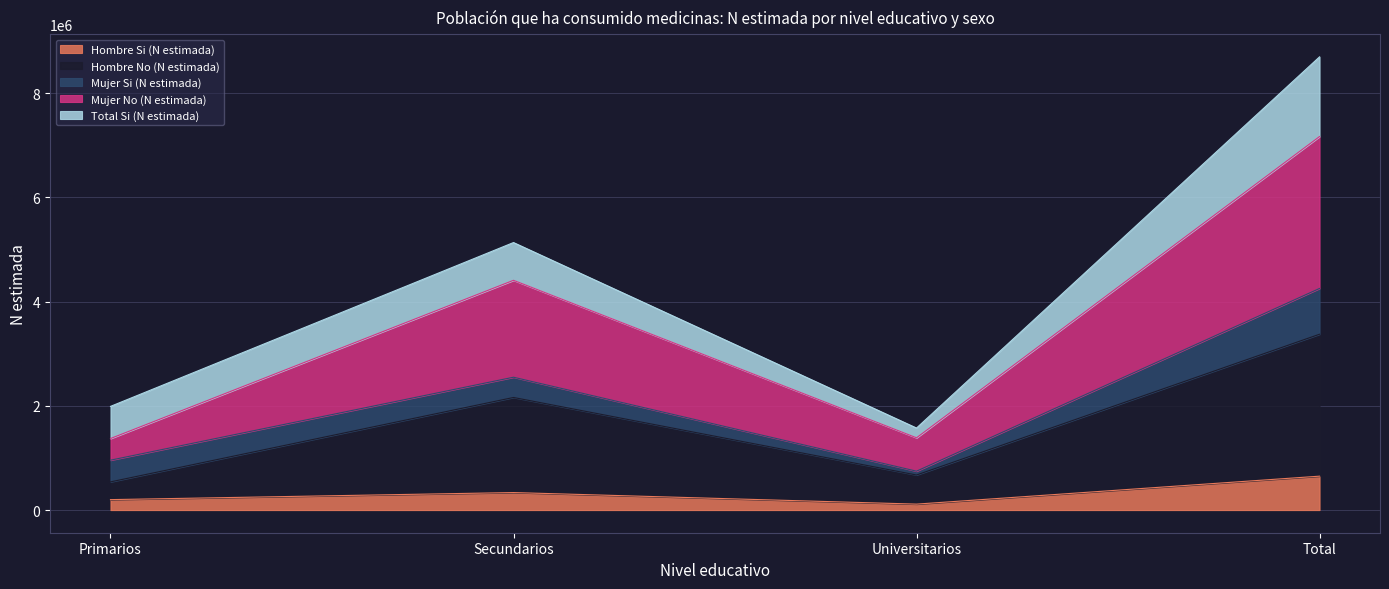

Reading right to left, transcribe the values for Hombre Si (N estimada).

Total=650621	Universitarios=114142	Secundarios=336030	Primarios=200449